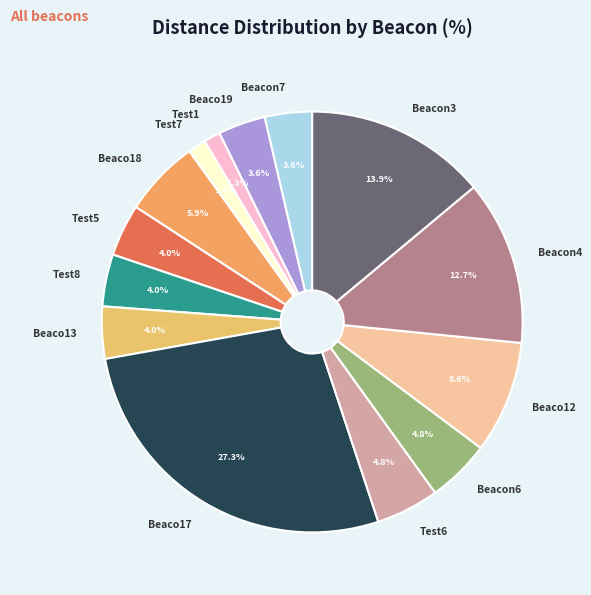

True or false: Beaco12 accounts for 9% of the total.

True